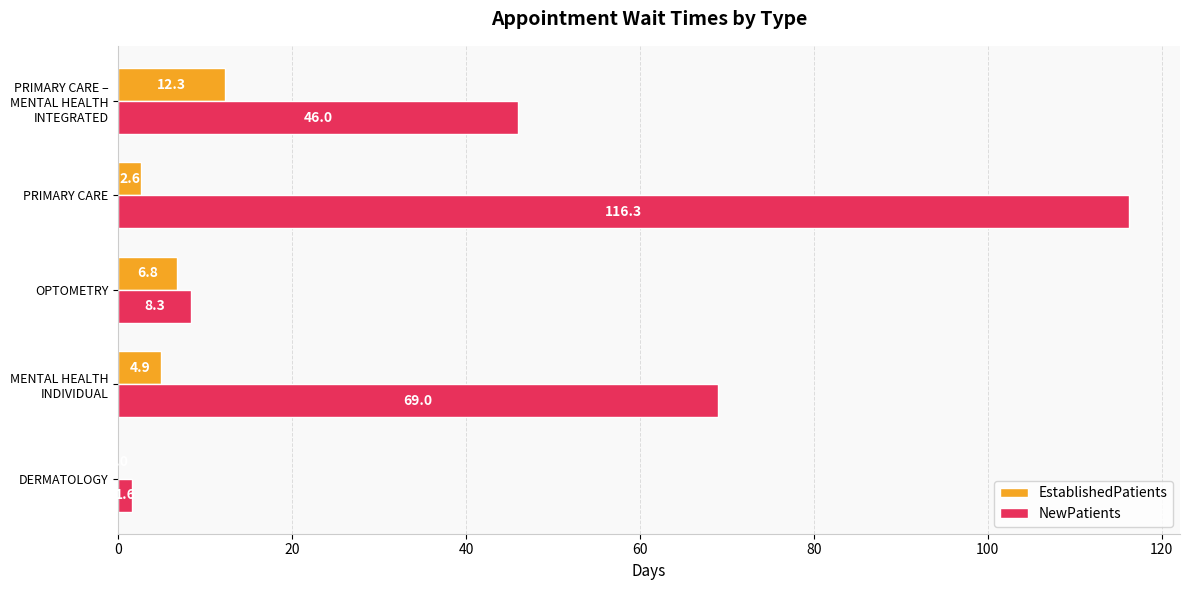

At which label is EstablishedPatients closest to 6?

OPTOMETRY